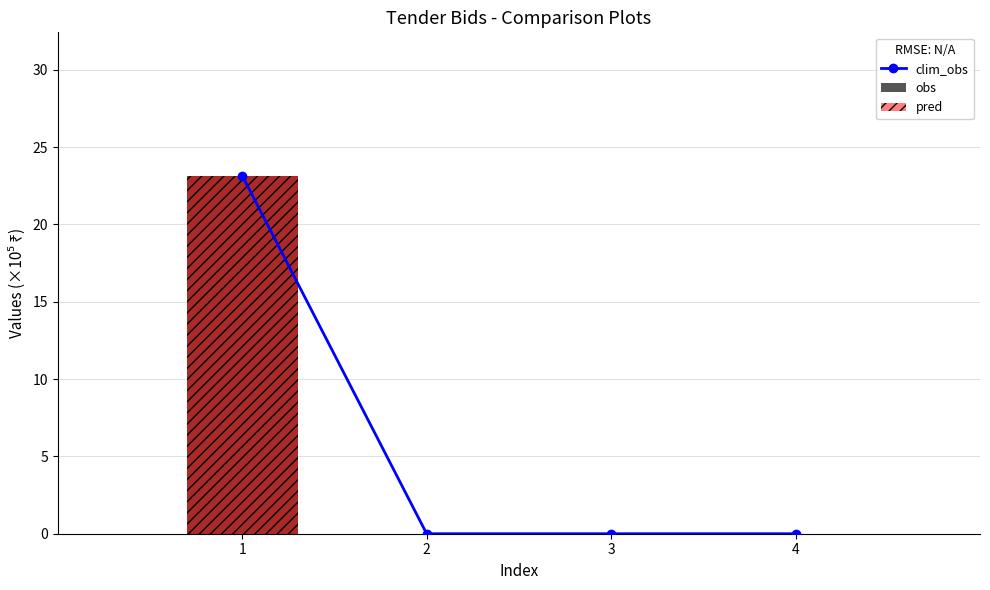

The pred series shows 0.0 at 3. True or false?

True